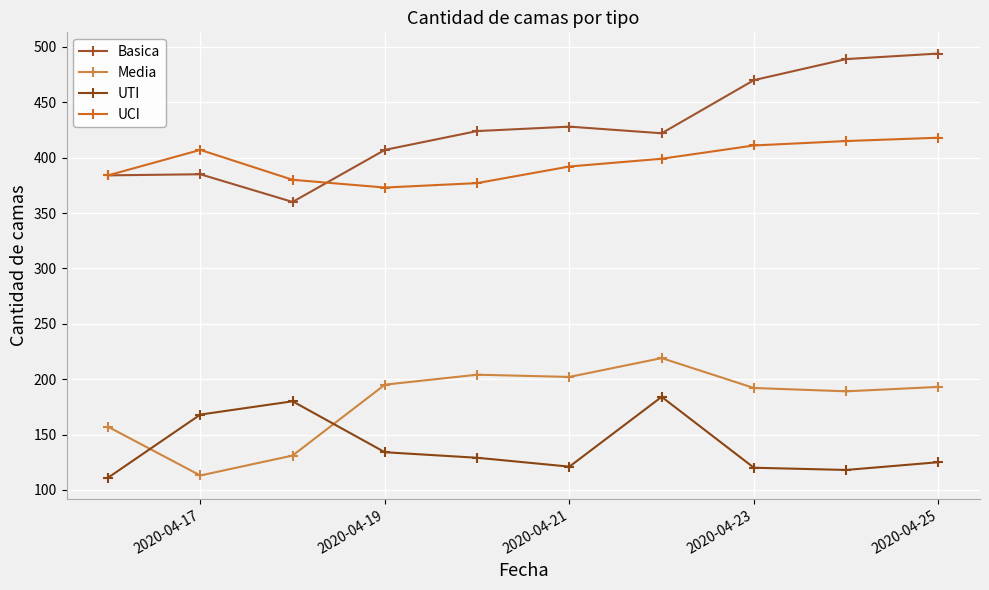

Which series has the largest total across all categories?

Basica